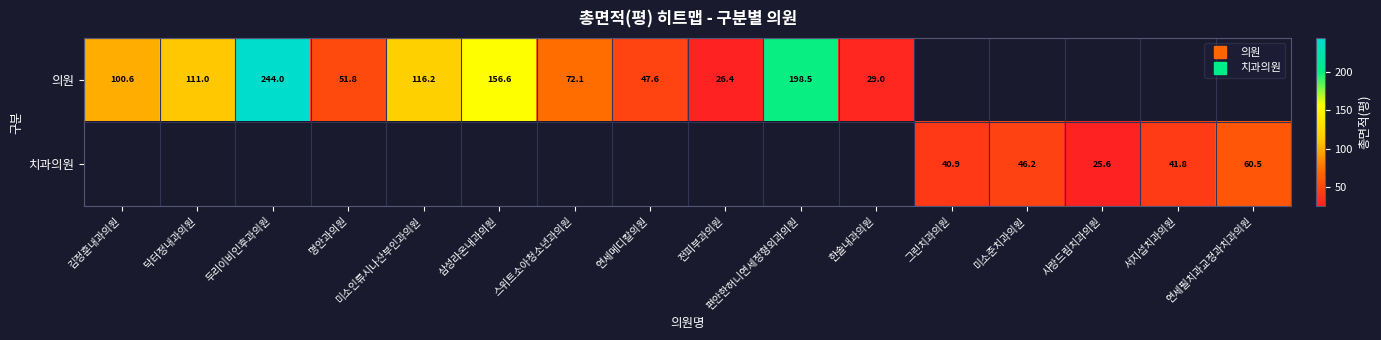

True or false: 의원 has a value of 51.8 at 명안과의원.

True